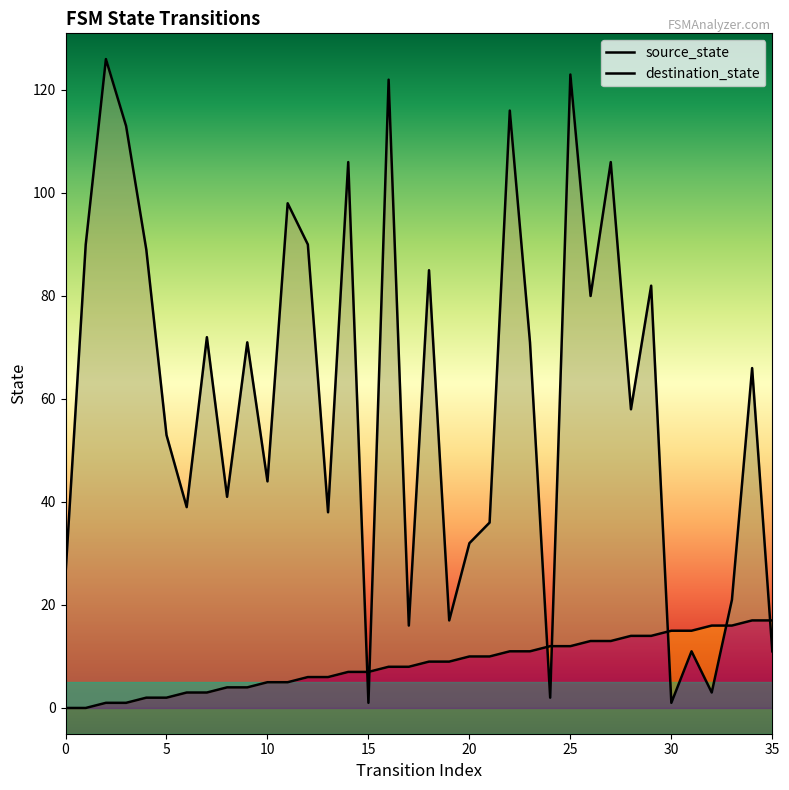

What is the difference between the second highest and second lowest values in the source_state series?

17